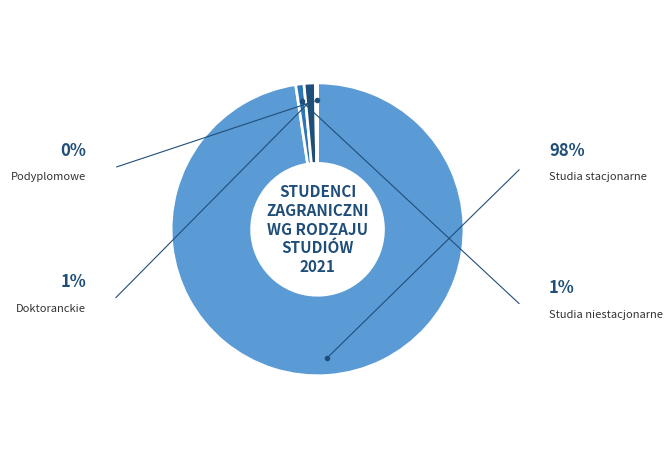

Count the number of slices in the pie.

4